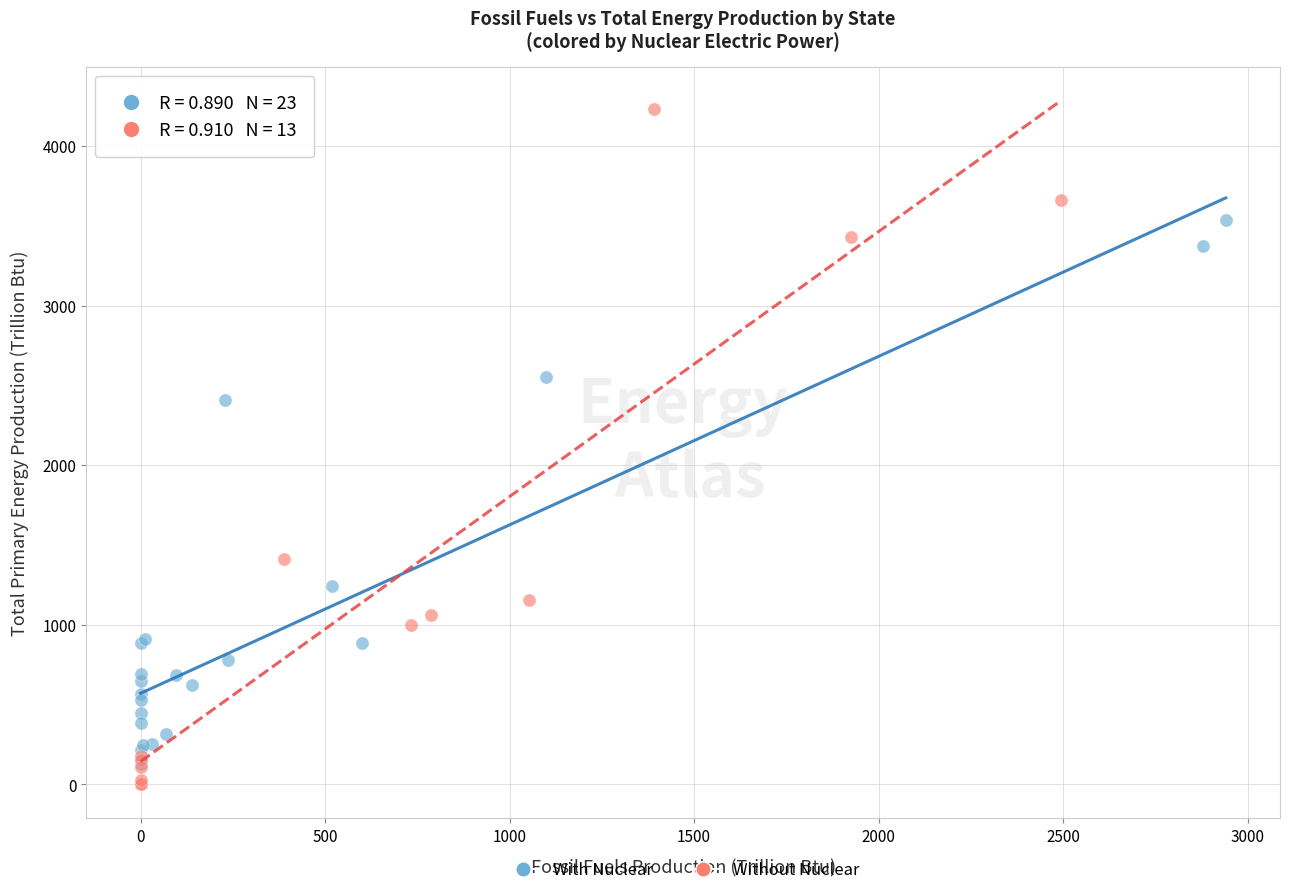

What are all the series names shown in the legend?

With Nuclear, Without Nuclear